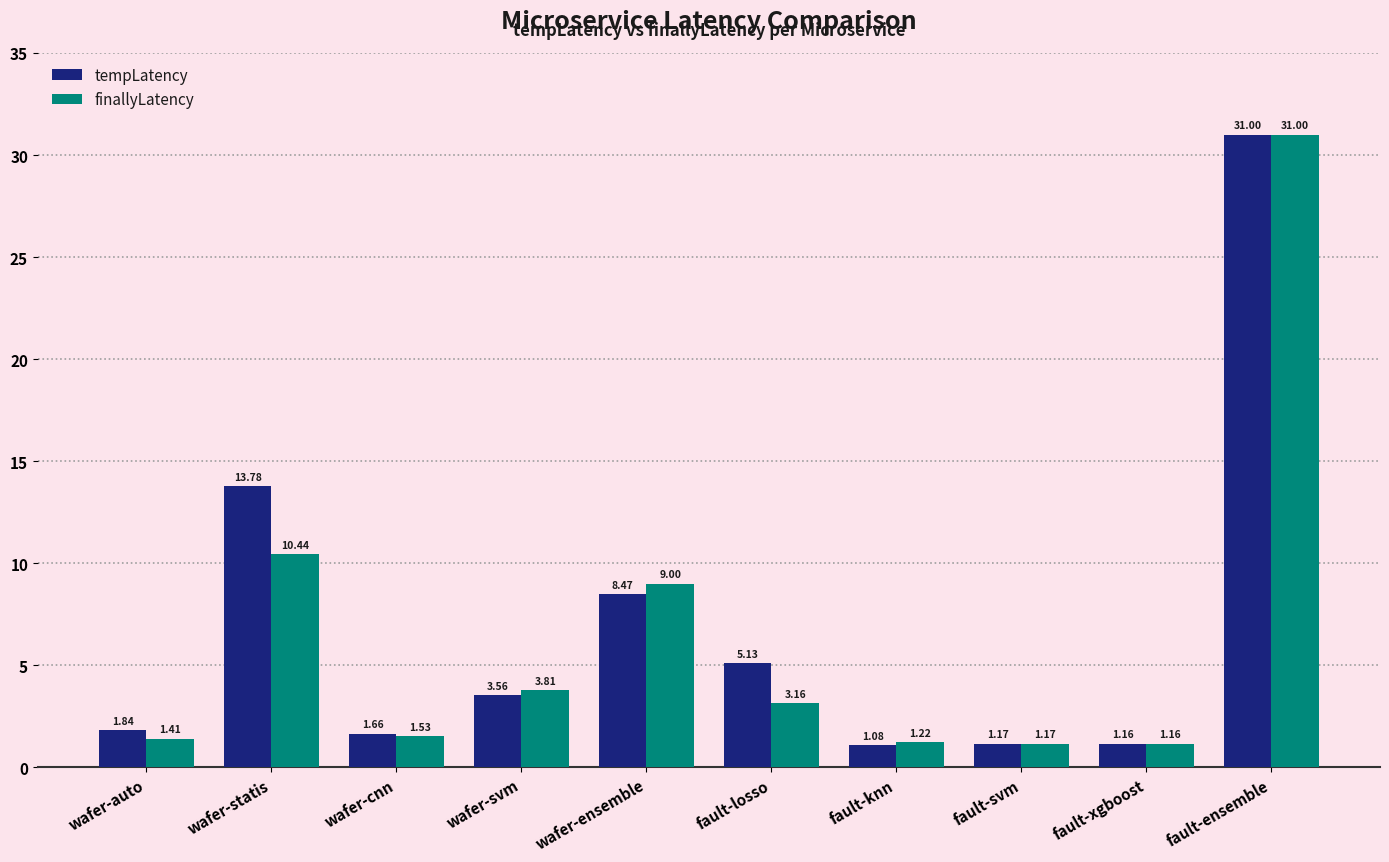

What position from the left is wafer-statis?

2